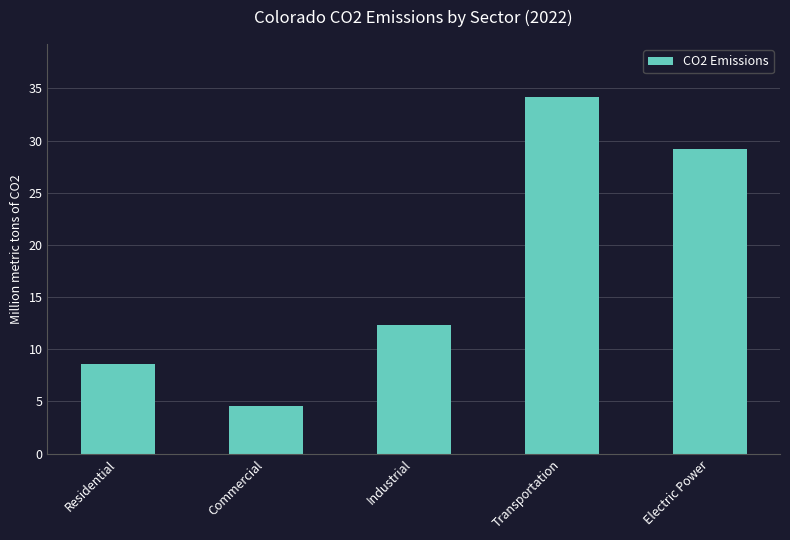

Reading left to right, what are all the values shown in this chart?

8.5	4.5	12.3	34.1	29.2